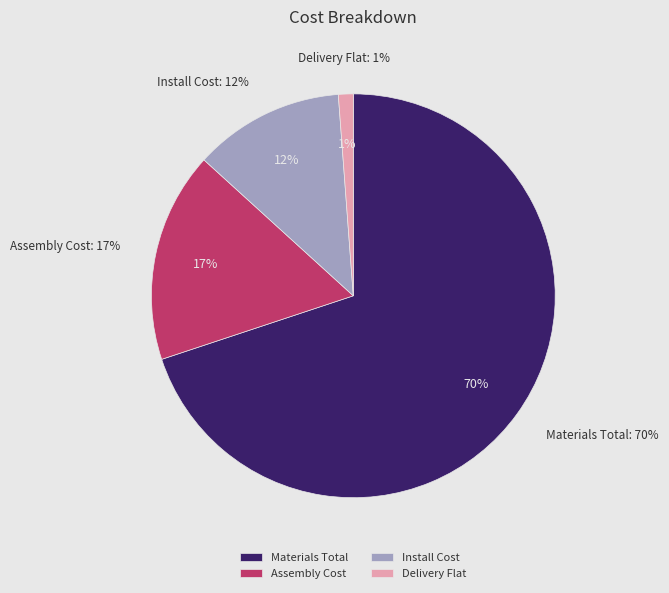

True or false: Materials Total accounts for 70% of the total.

True